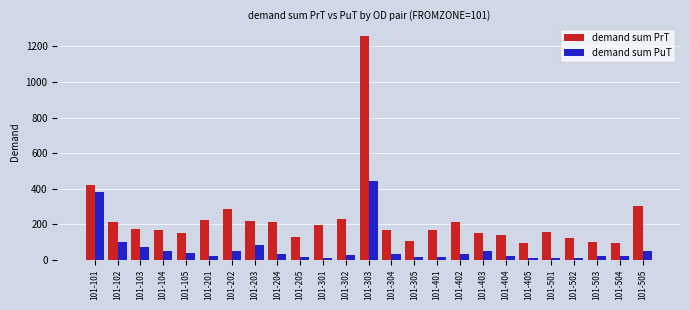

How many values in the demand sum PrT series are below 169?

12